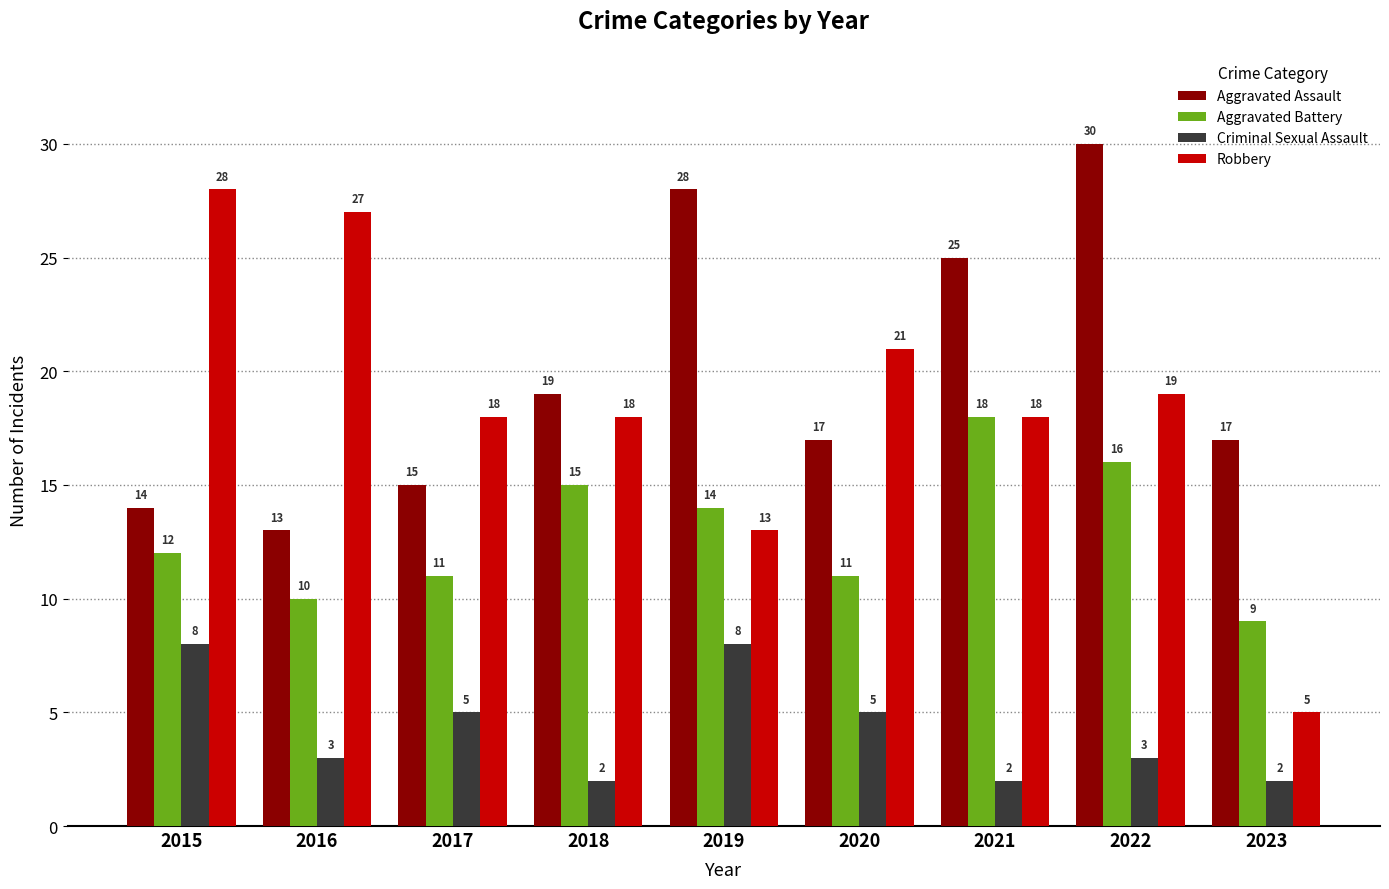

Which series has the largest range (max minus min)?

Robbery